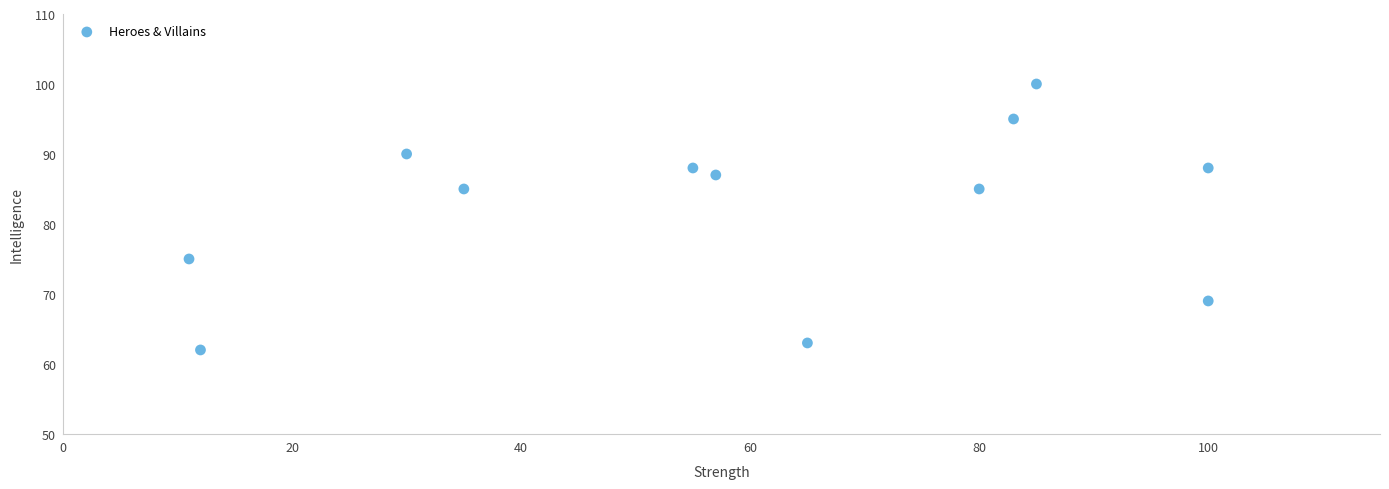

What is the average X value?

59